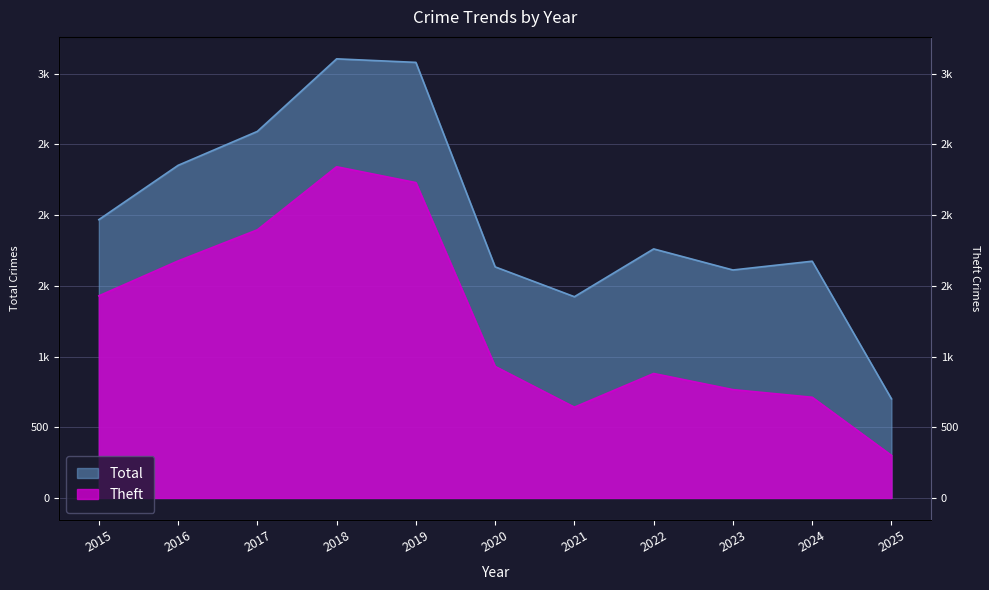

Rank the series by their average value, from lowest to highest.

Theft, Total